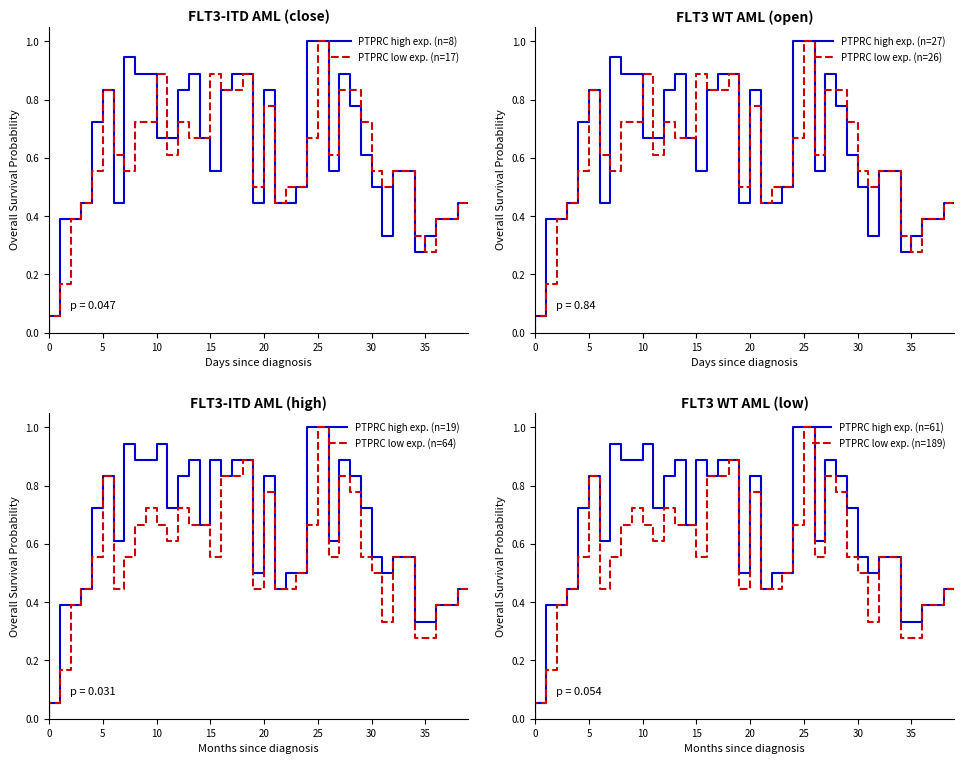

What is the value of the high point at the 9th from the left?

0.9